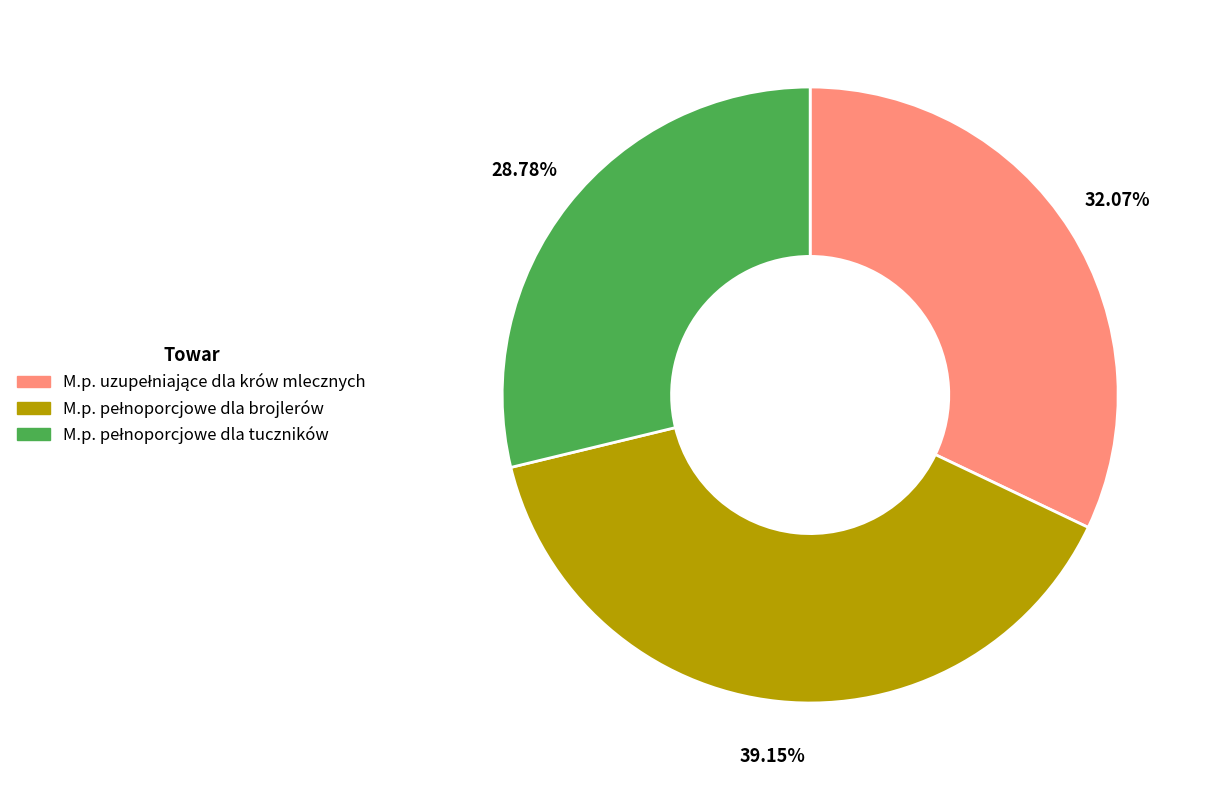

Does any single category account for the majority?

No